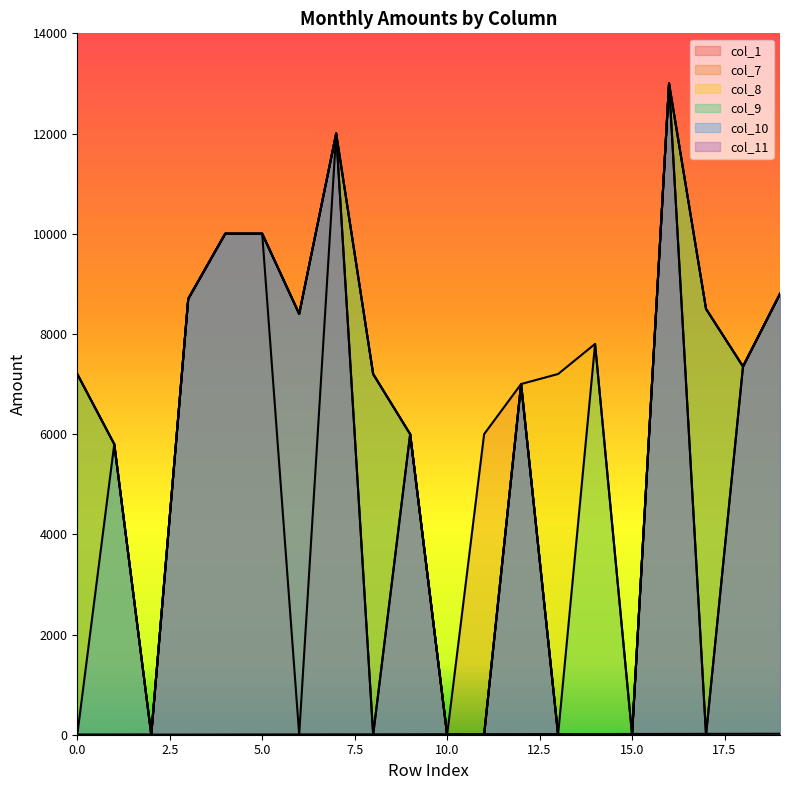

Where is the first local minimum for col_10?

2